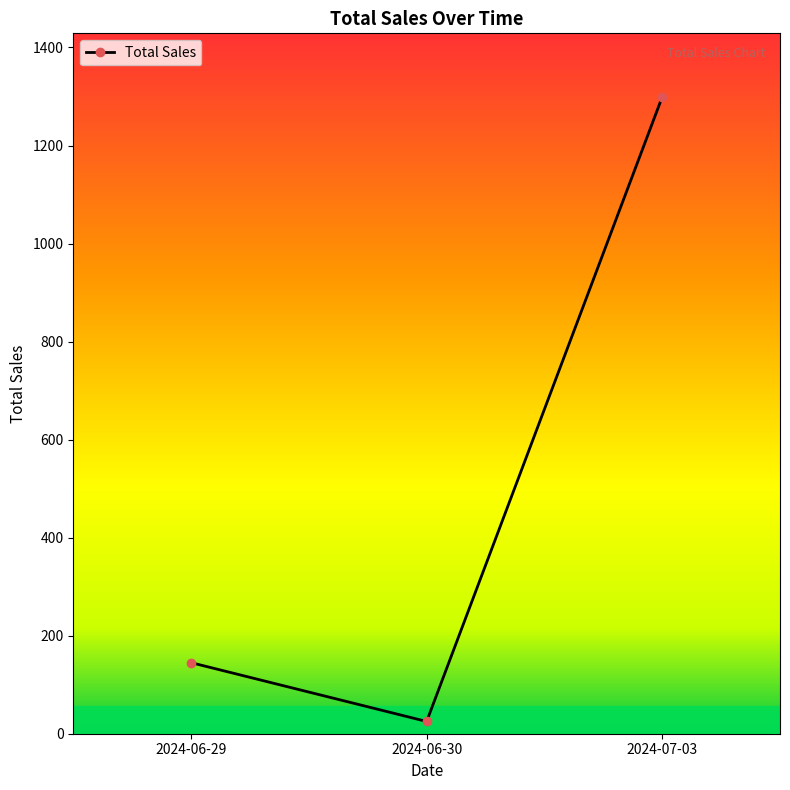

Rank the categories by value from lowest to highest.

2024-06-30, 2024-06-29, 2024-07-03